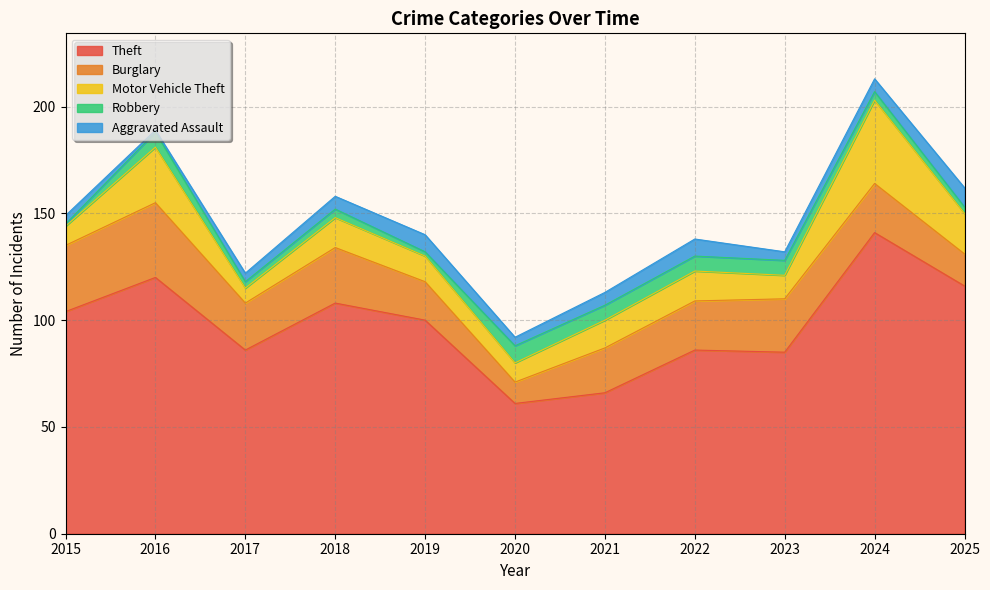

At 2025, list the series in order from largest to smallest.

Theft, Motor Vehicle Theft, Burglary, Aggravated Assault, Robbery